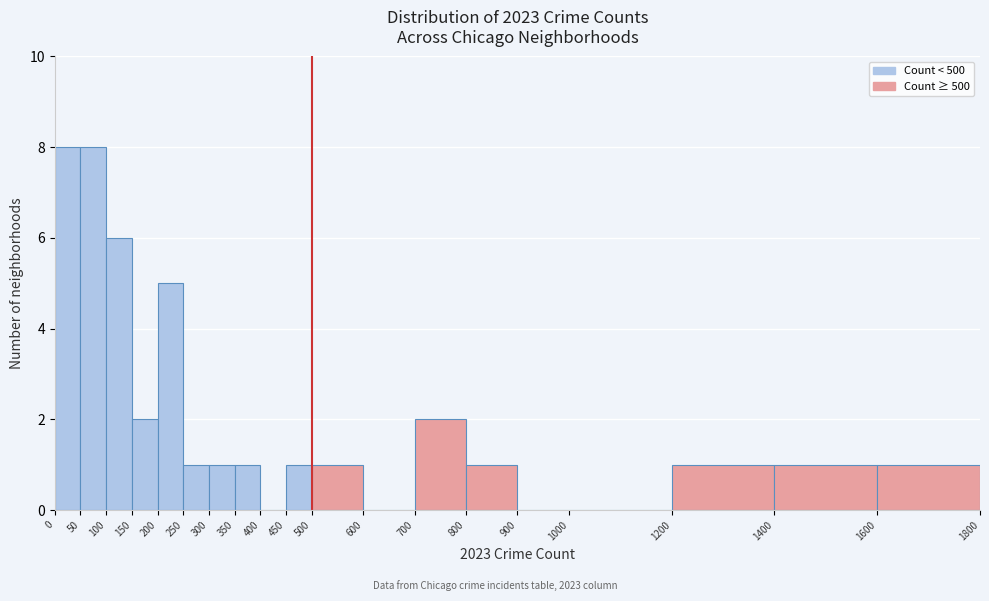

Reading left to right, list every bar in this chart as the range it spans on the x-axis followed by its height. The values are not printed on the chart, so give them approximately, as read against the axis.

0 to 50: 8
50 to 100: 8
100 to 150: 6
150 to 200: 2
200 to 250: 5
250 to 300: 1
300 to 350: 1
350 to 400: 1
400 to 450: 0
450 to 500: 1
500 to 600: 1
600 to 700: 0
700 to 800: 2
800 to 900: 1
900 to 1000: 0
1000 to 1200: 0
1200 to 1400: 1
1400 to 1600: 1
1600 to 1800: 1